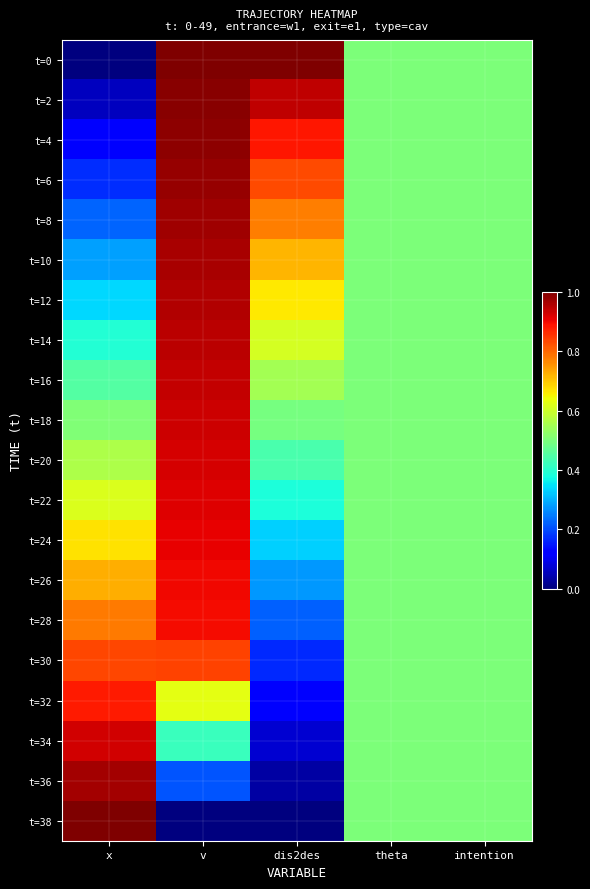

Reading right to left, list all the values displayed in this chart.

t=0: intention=0.5	theta=0.5	dis2des=1.0	v=1.0	x=0.0
t=2: intention=0.5	theta=0.5	dis2des=0.9	v=1.0	x=0.1
t=4: intention=0.5	theta=0.5	dis2des=0.9	v=1.0	x=0.1
t=6: intention=0.5	theta=0.5	dis2des=0.8	v=1.0	x=0.2
t=8: intention=0.5	theta=0.5	dis2des=0.8	v=1.0	x=0.2
t=10: intention=0.5	theta=0.5	dis2des=0.7	v=1.0	x=0.3
t=12: intention=0.5	theta=0.5	dis2des=0.7	v=1.0	x=0.3
t=14: intention=0.5	theta=0.5	dis2des=0.6	v=0.9	x=0.4
t=16: intention=0.5	theta=0.5	dis2des=0.6	v=0.9	x=0.4
t=18: intention=0.5	theta=0.5	dis2des=0.5	v=0.9	x=0.5
t=20: intention=0.5	theta=0.5	dis2des=0.4	v=0.9	x=0.6
t=22: intention=0.5	theta=0.5	dis2des=0.4	v=0.9	x=0.6
t=24: intention=0.5	theta=0.5	dis2des=0.3	v=0.9	x=0.7
t=26: intention=0.5	theta=0.5	dis2des=0.3	v=0.9	x=0.7
t=28: intention=0.5	theta=0.5	dis2des=0.2	v=0.9	x=0.8
t=30: intention=0.5	theta=0.5	dis2des=0.2	v=0.8	x=0.8
t=32: intention=0.5	theta=0.5	dis2des=0.1	v=0.6	x=0.9
t=34: intention=0.5	theta=0.5	dis2des=0.1	v=0.4	x=0.9
t=36: intention=0.5	theta=0.5	dis2des=0.0	v=0.2	x=1.0
t=38: intention=0.5	theta=0.5	dis2des=0.0	v=0.0	x=1.0